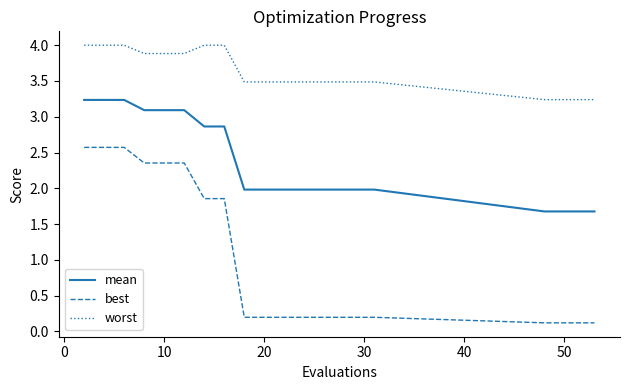

List the series in order of their peak value, highest first.

worst, mean, best